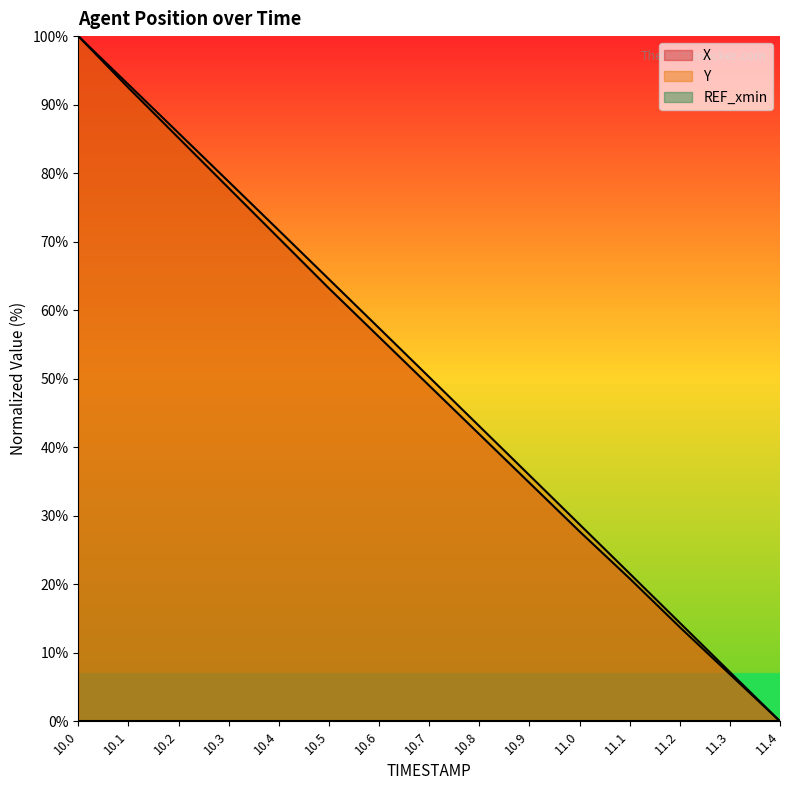

How many lines are shown in the chart?

3